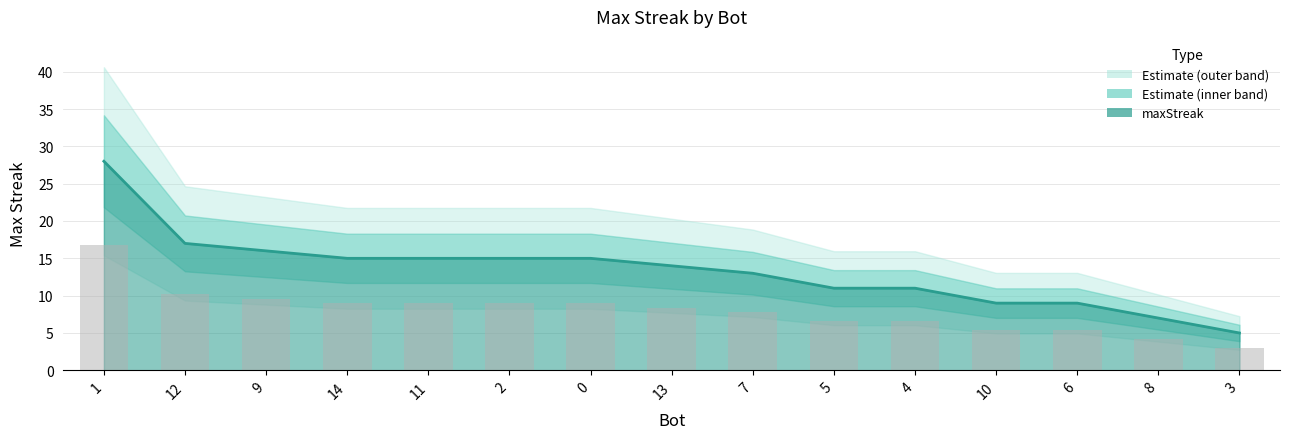

What is the value of the 10th bar from the left?

11